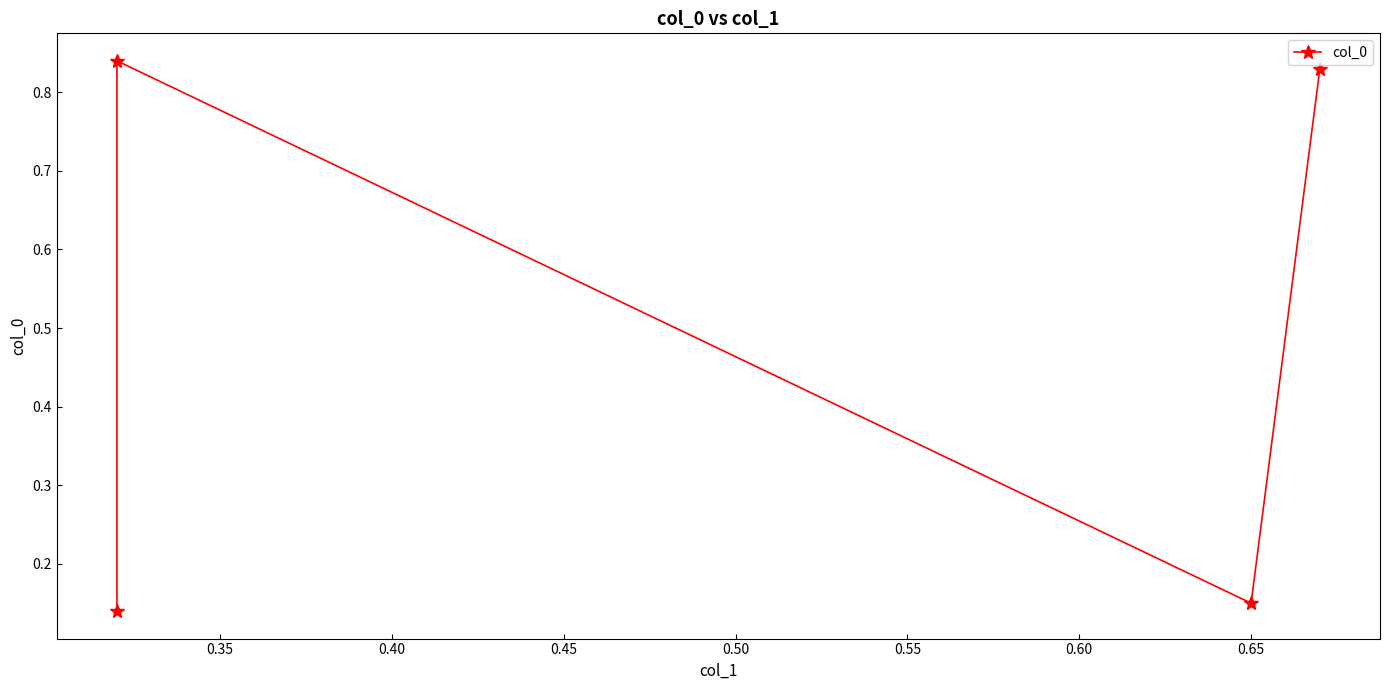

How many points are lower than both their immediate neighbors (excluding endpoints)?

1